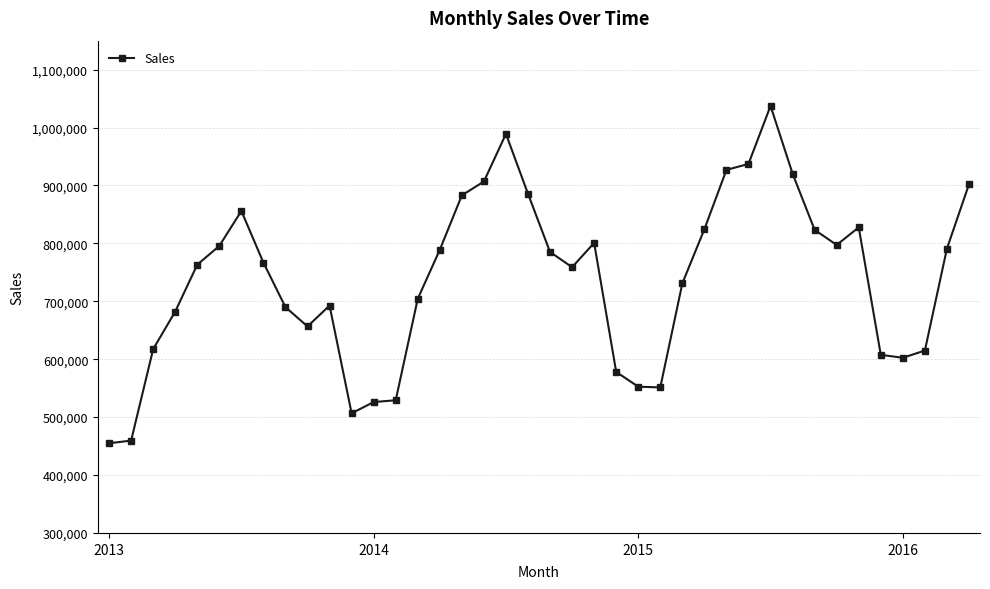

What is the value of the 2nd point from the left?

459417